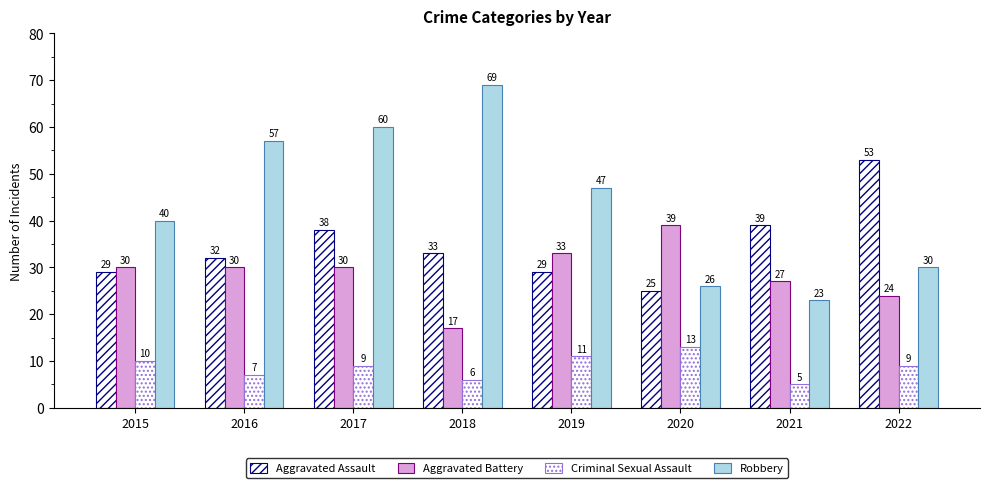

Reading right to left, extract all data points from this chart.

Aggravated Assault: 2022=53	2021=39	2020=25	2019=29	2018=33	2017=38	2016=32	2015=29
Aggravated Battery: 2022=24	2021=27	2020=39	2019=33	2018=17	2017=30	2016=30	2015=30
Criminal Sexual Assault: 2022=9	2021=5	2020=13	2019=11	2018=6	2017=9	2016=7	2015=10
Robbery: 2022=30	2021=23	2020=26	2019=47	2018=69	2017=60	2016=57	2015=40